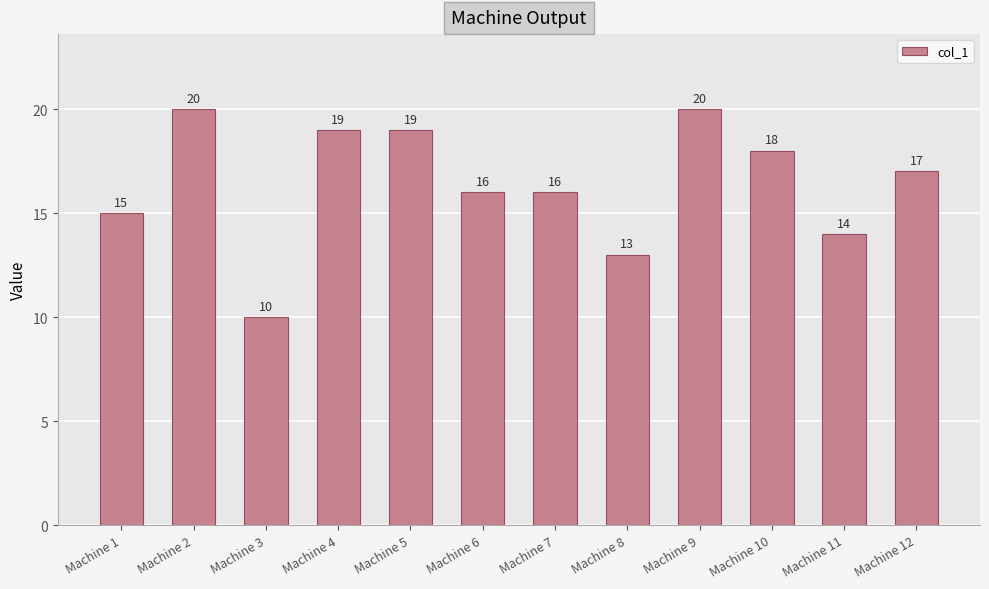

Does the chart contain any negative values?

No